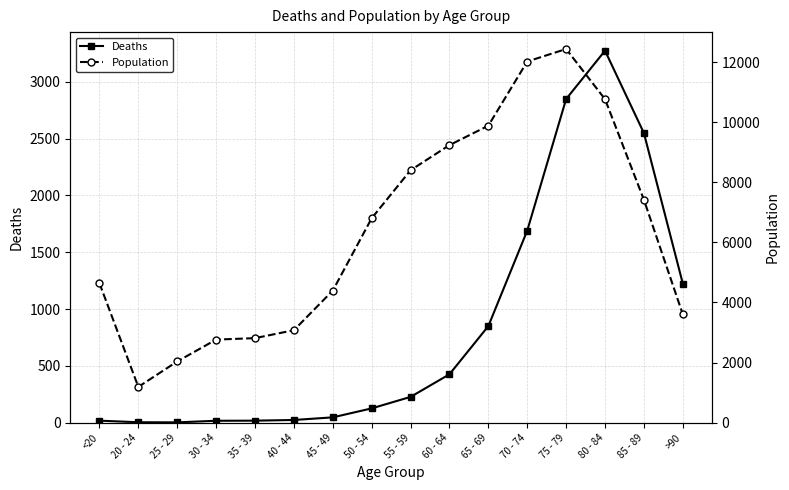

What is the sum of the Population values at 65 - 69 and 75 - 79?

22317